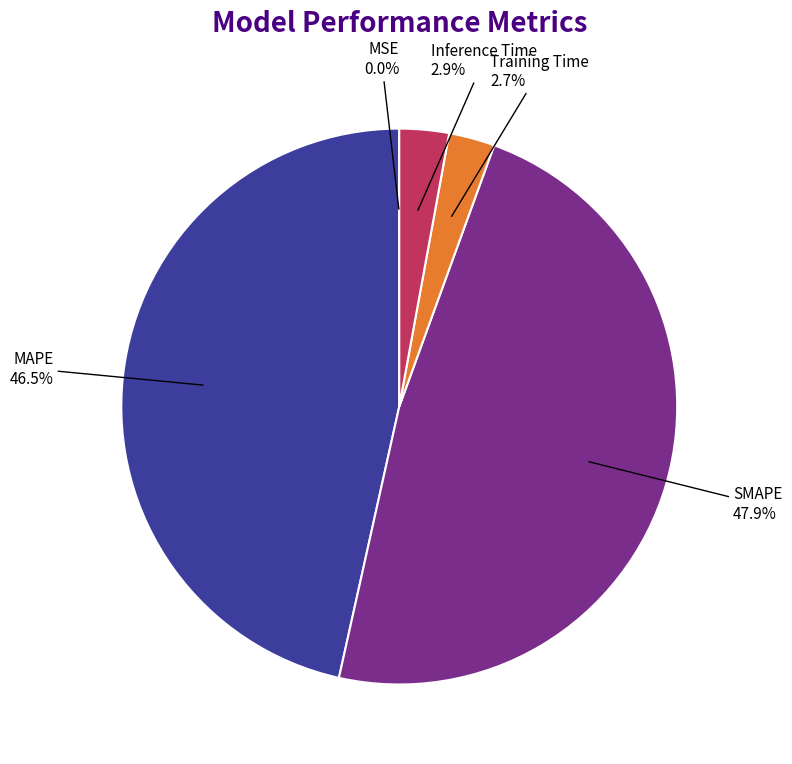

Is there any slice that represents more than half of the pie?

No